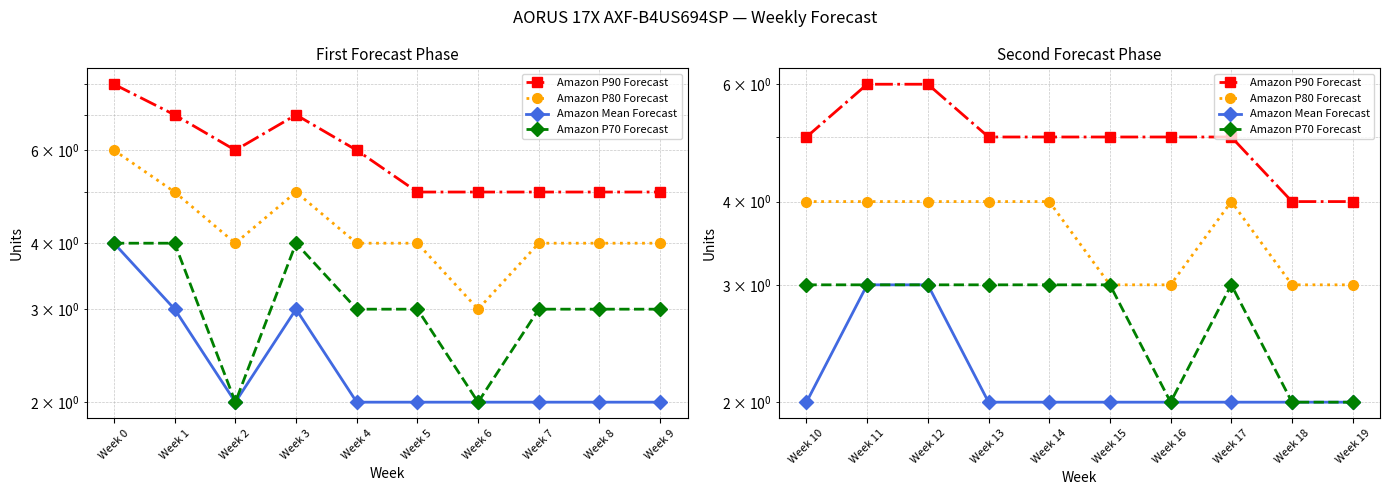

Is this an area chart (filled region under the line)?

No